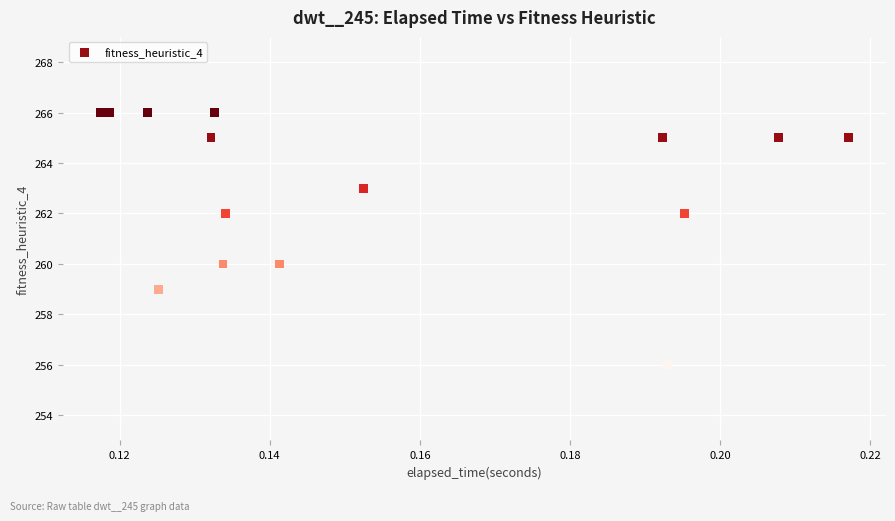

How many points are shown in the scatter plot?

15